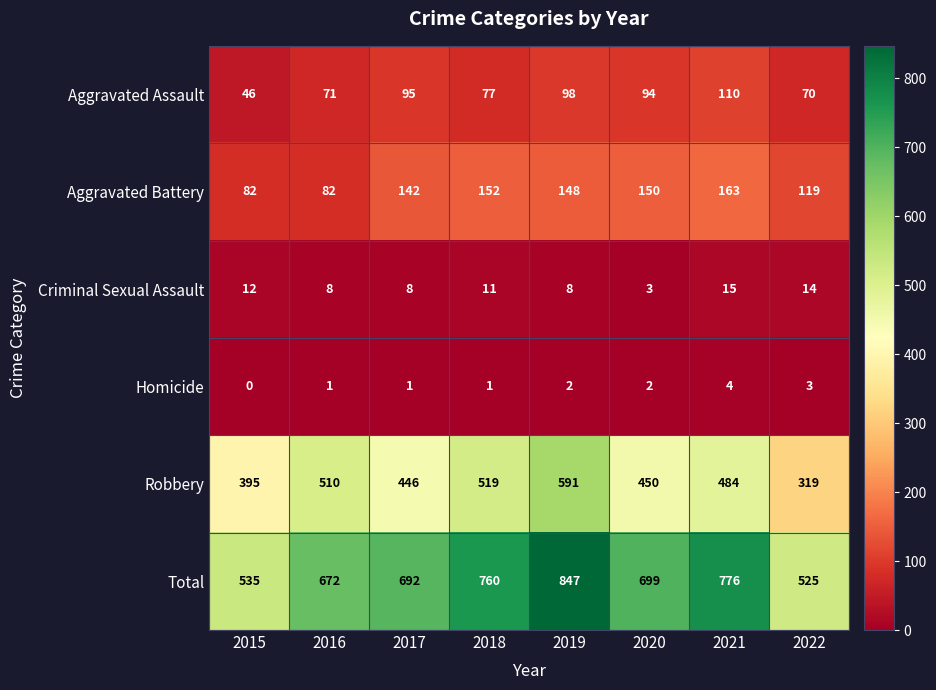

The value of Total at 2016 is 672. True or false?

True